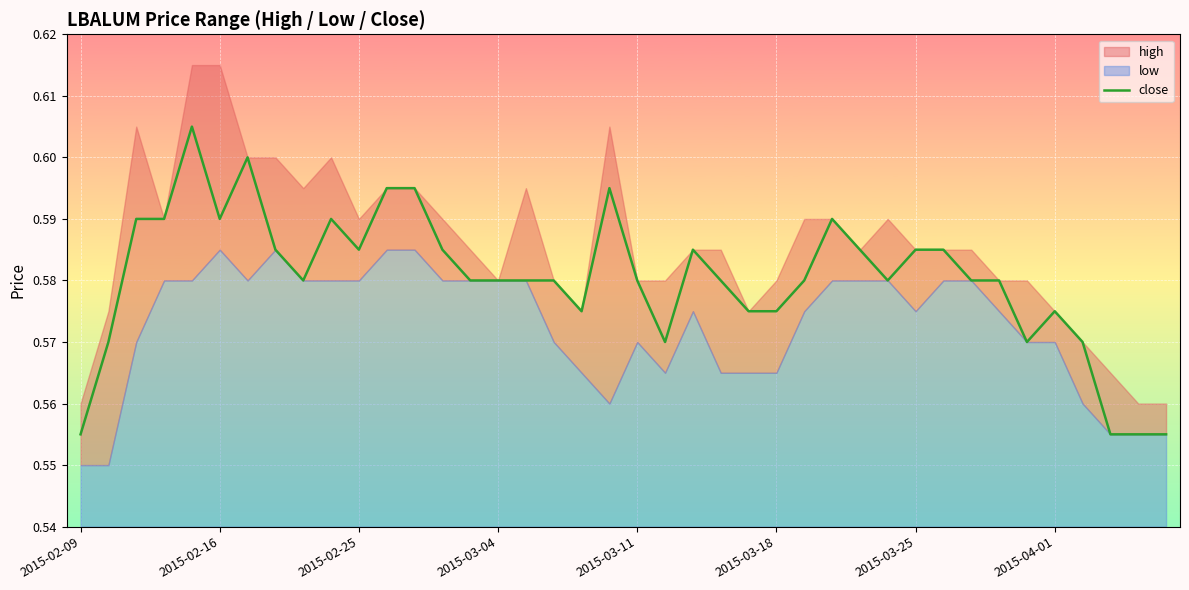

The chart shows a value of 0.4 at 2015-03-25. True or false?

False